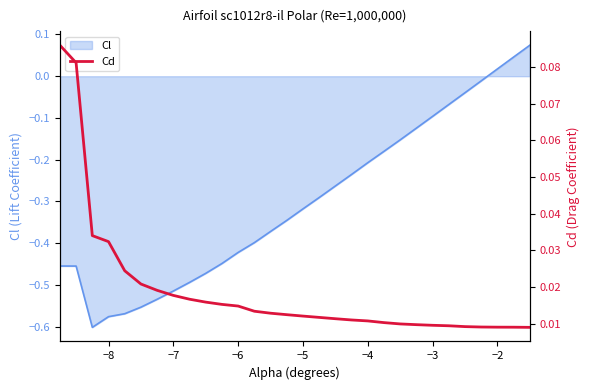

Where does the Cl series first go above 0?

−2